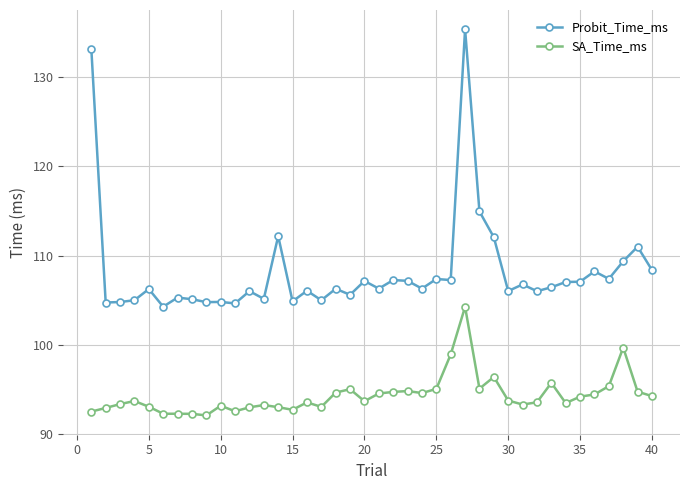

What is the difference between the second highest and second lowest values in the SA_Time_ms series?

7.4